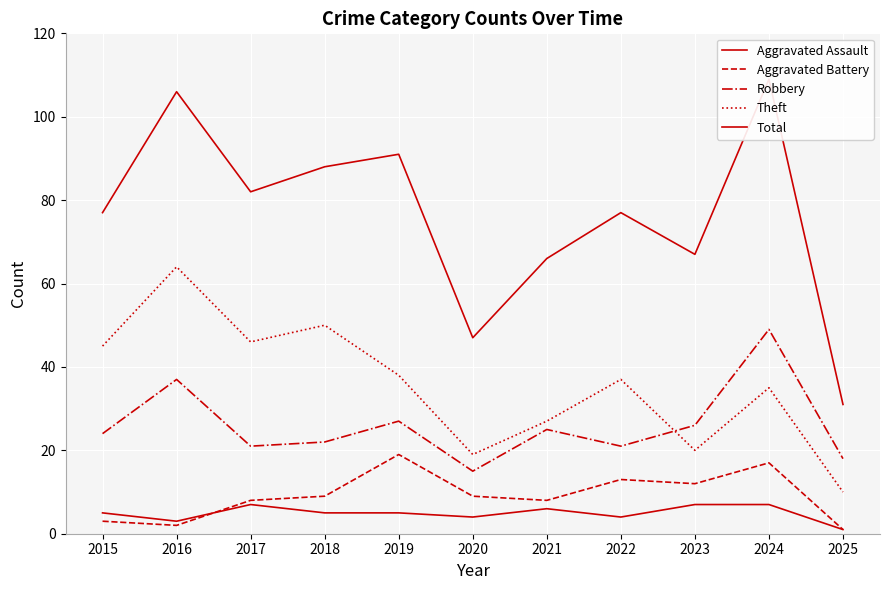

The Total series shows 41 at 2025. True or false?

False